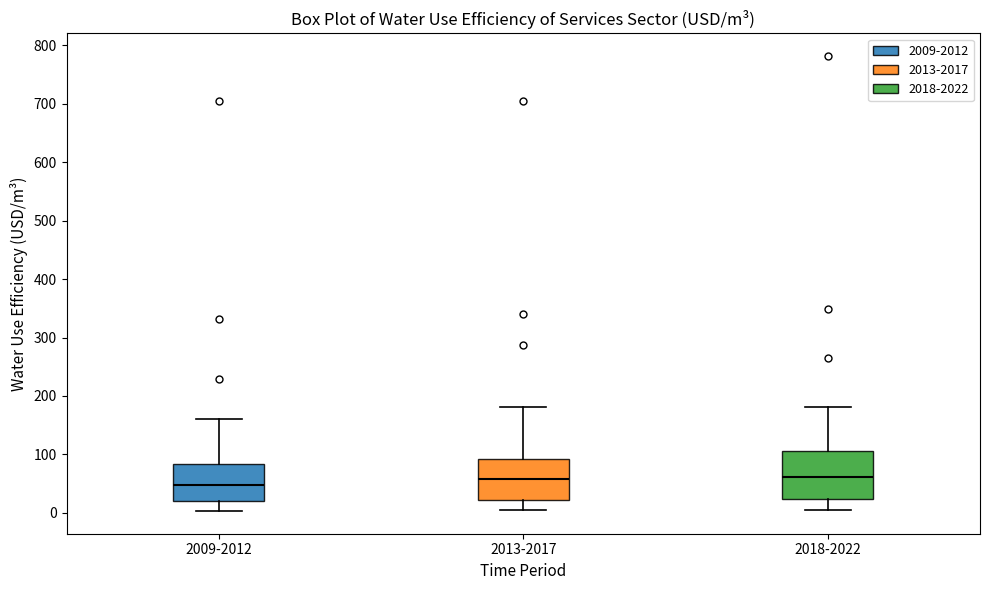

Where does the upper whisker of the box for 2018-2022 end on the y-axis? The values are not printed on the chart, so give them approximately, as read against the axis.

180